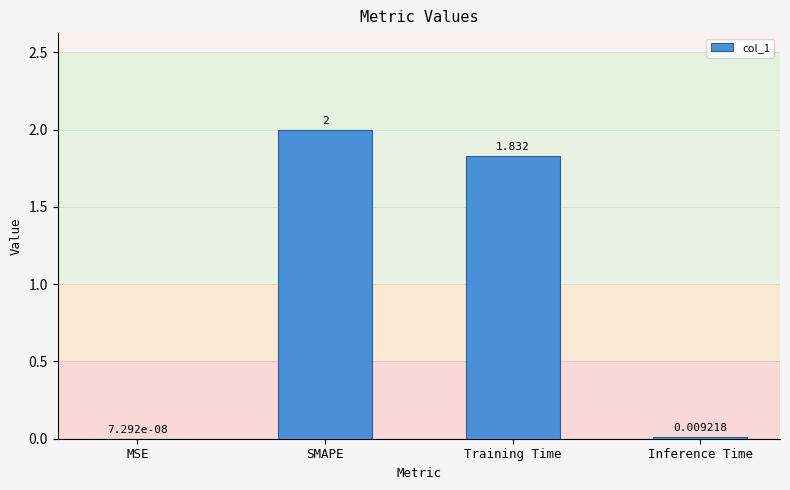

Which category has the highest value across all series?

SMAPE